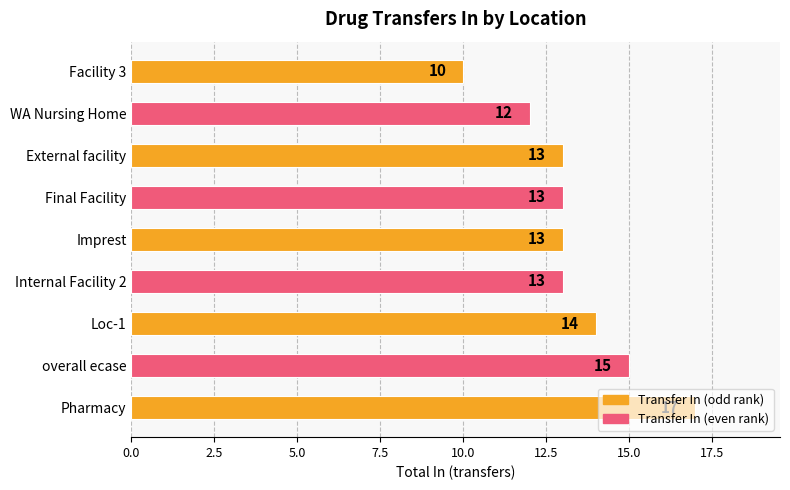

What is the ratio of the value at Pharmacy to the value at External facility?

1.3